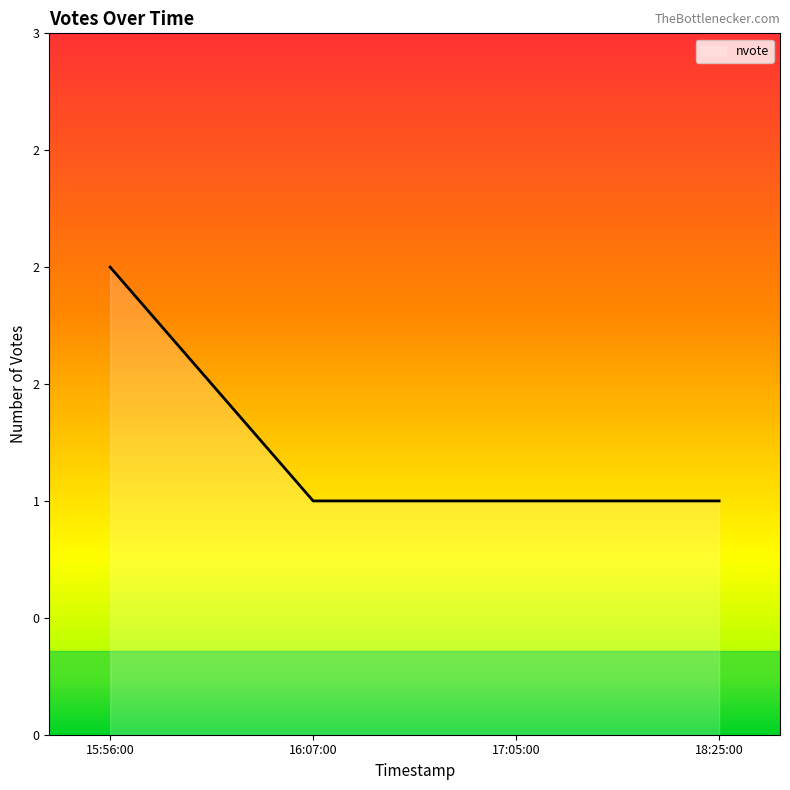

Reading left to right, transcribe all the data shown in this chart.

15:56:00=2	16:07:00=1	17:05:00=1	18:25:00=1